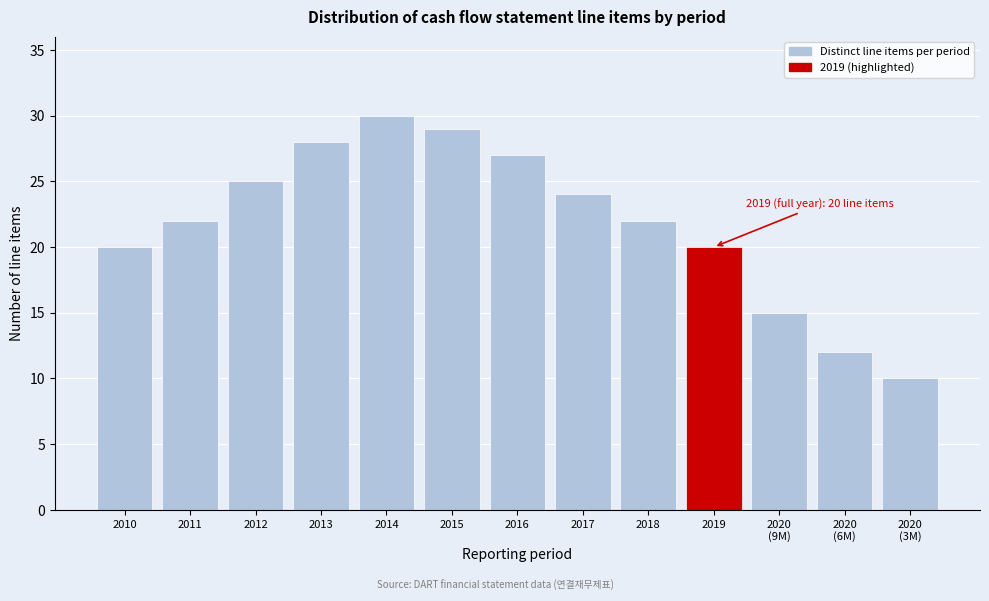

Reading left to right, extract all data points from this chart.

20	22	25	28	30	29	27	24	22	20	15	12	10